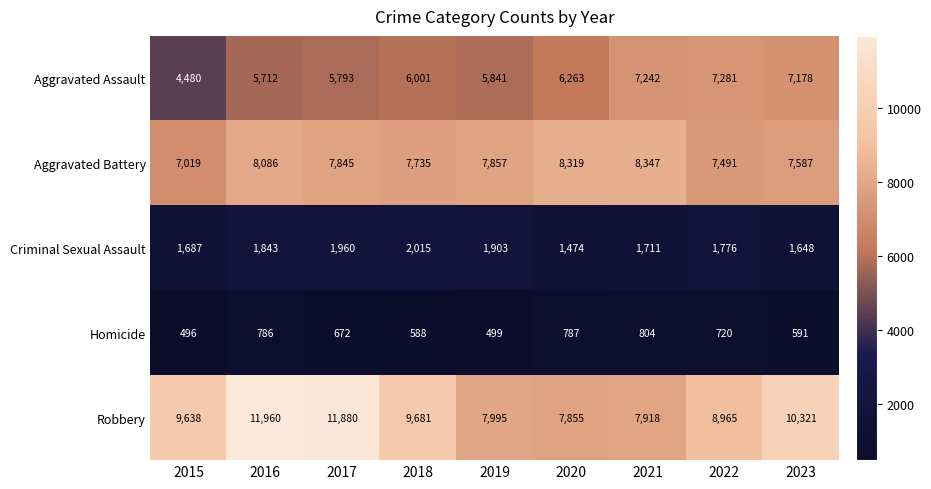

Which category has the lowest value across all series?

2015